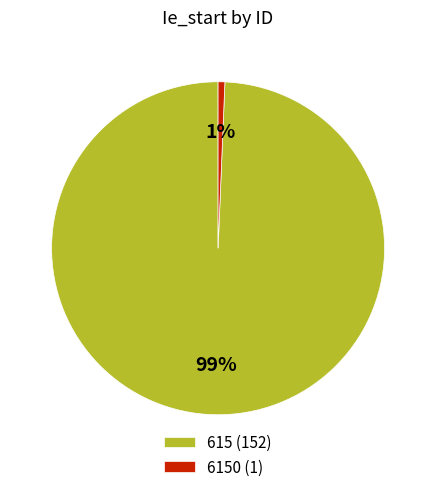

Is the sum of 615 (152) and 6150 (1) greater than half?

Yes